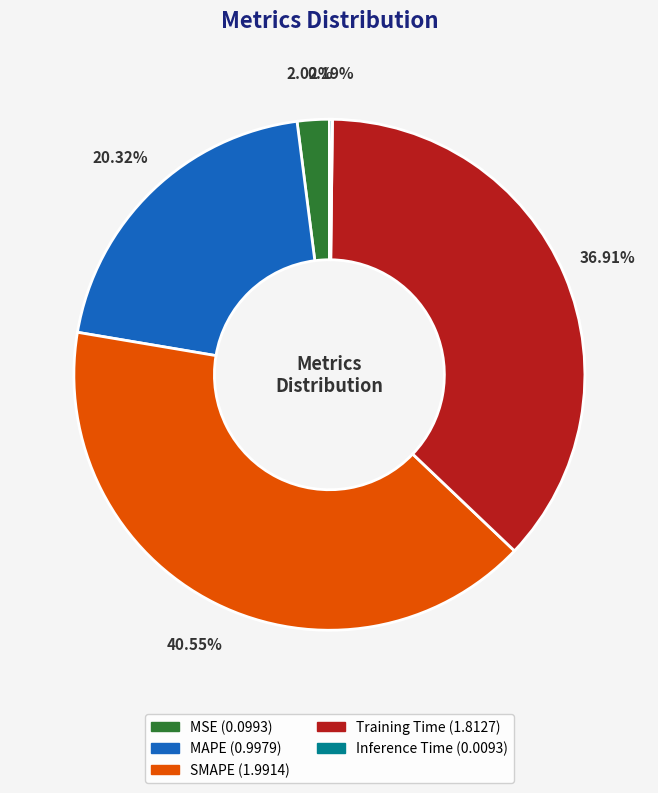

To the nearest percent, what is the average slice percentage?

20%